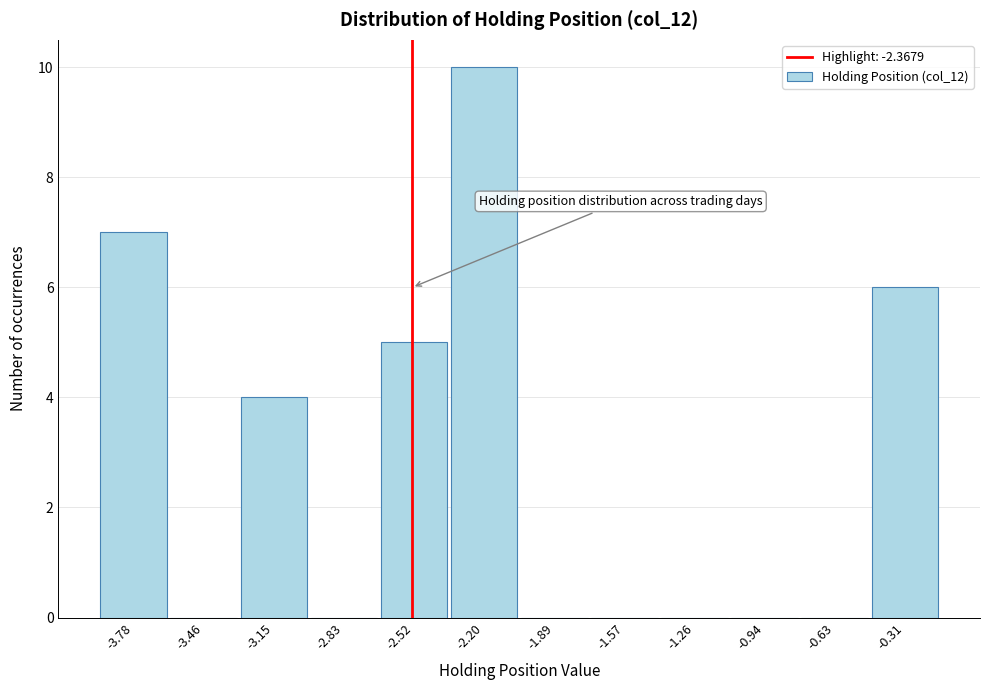

Reading left to right, extract all data points from this chart.

-3.78=7	-3.46=0	-3.15=4	-2.83=0	-2.52=5	-2.20=10	-1.89=0	-1.57=0	-1.26=0	-0.94=0	-0.63=0	-0.31=6